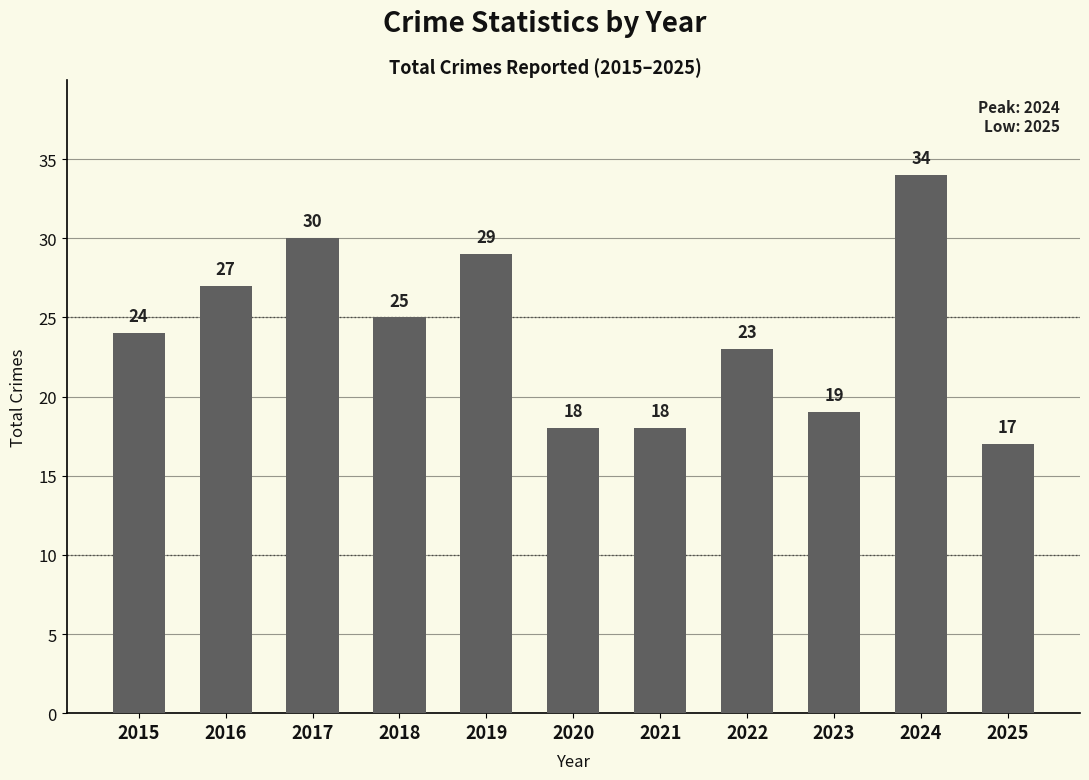

Is it true that the value at 2019 is 29?

True